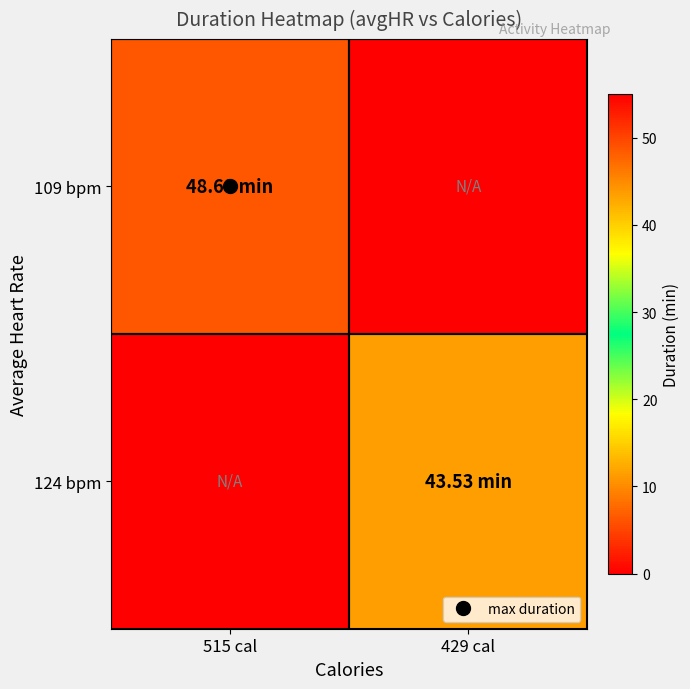

List the series in order of their overall mean, highest first.

109 bpm, 124 bpm